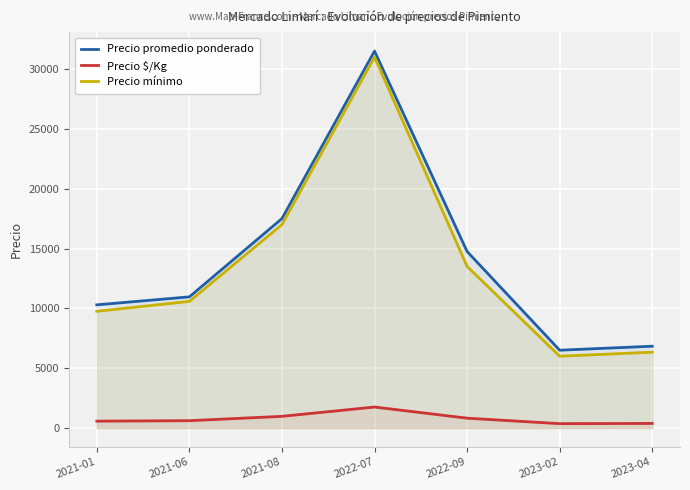

At which category is the sum across all series the highest?

2022-07